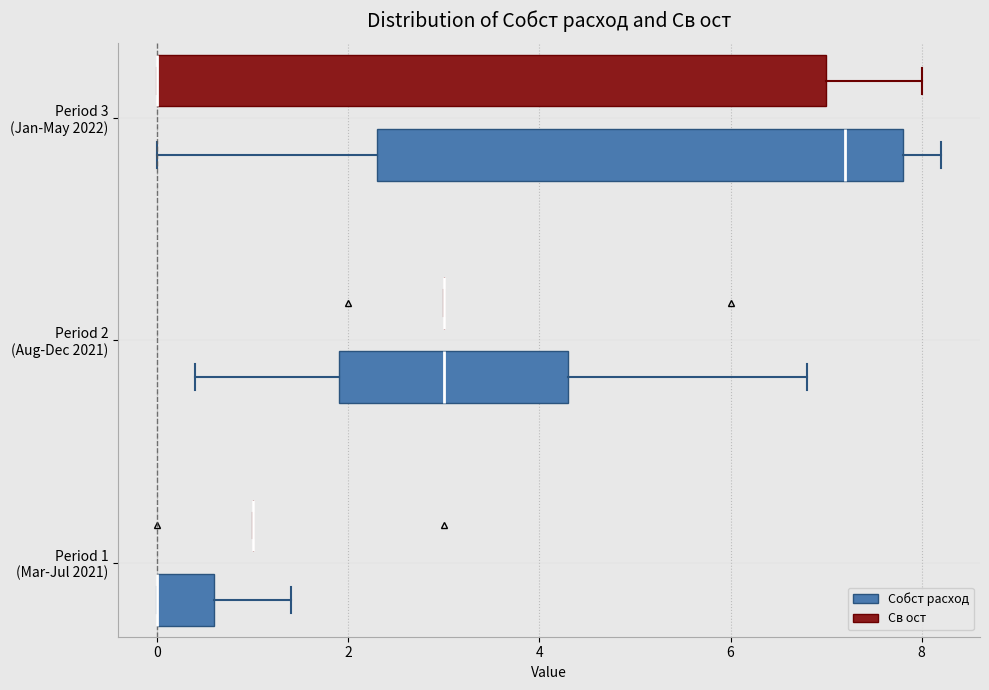

Which box is the widest, from its left edge to its right edge?

Period 3 (Jan-May 2022) (Св ост)